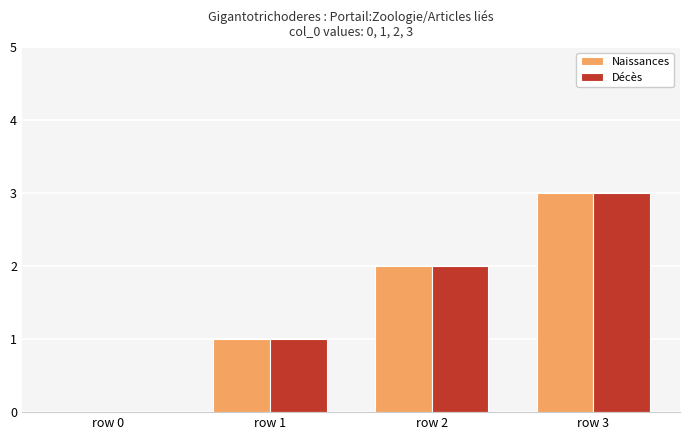

Reading right to left, what are all the values shown in this chart?

Naissances: 3	2	1	0
Décès: 3	2	1	0